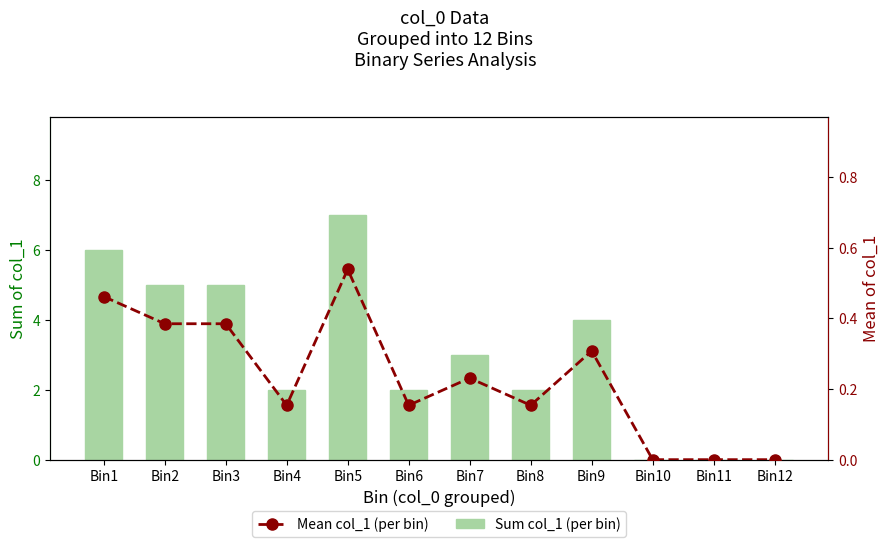

What is the spread (max minus min) of values at Bin7?

2.8